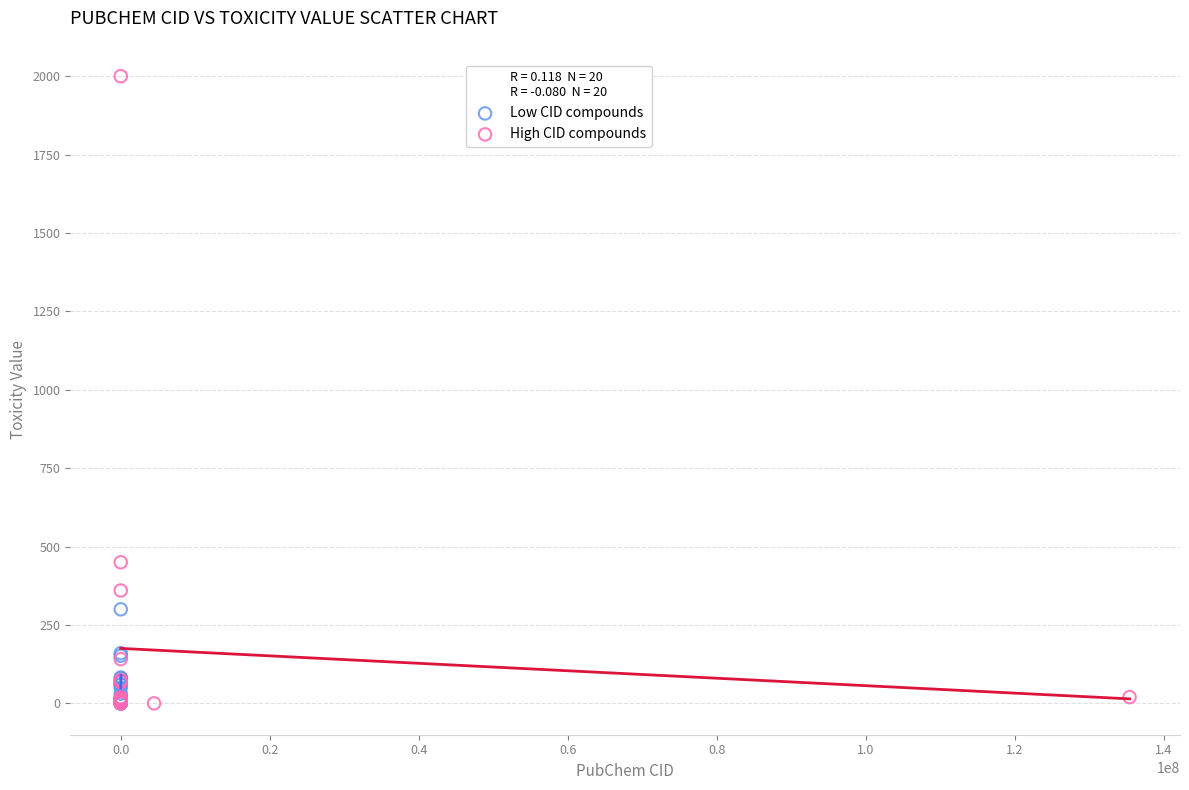

Which series has the largest Y range (max minus min)?

High CID compounds